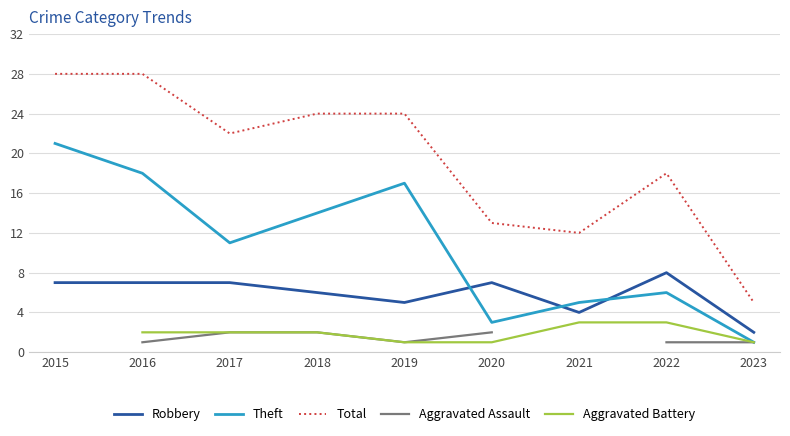

True or false: Total and Aggravated Assault cross at least once.

False